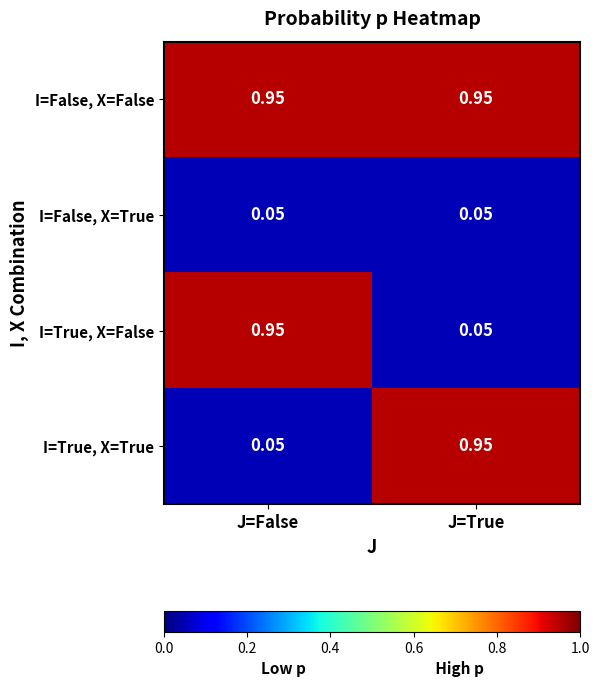

Which series has the largest total across all categories?

I=False, X=False